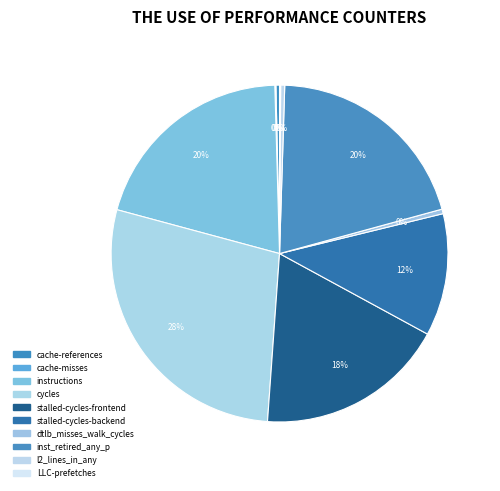

What is the total percentage of cache-references and stalled-cycles-frontend?

18.6%